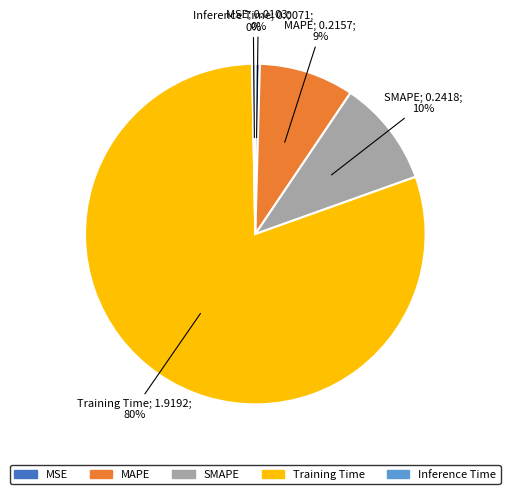

What is the largest slice in the pie chart?

Training Time